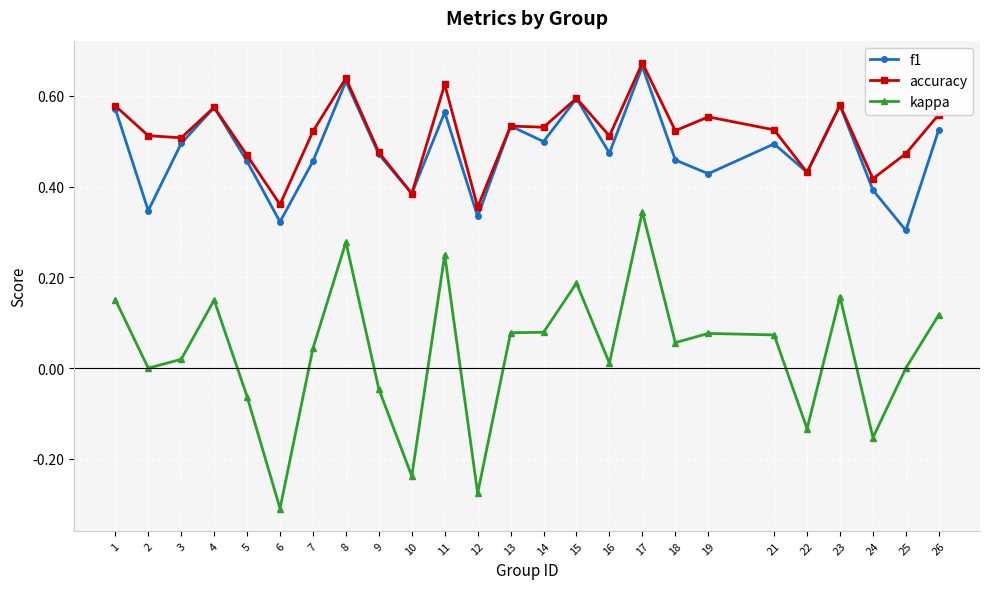

Which series has the largest total across all categories?

accuracy